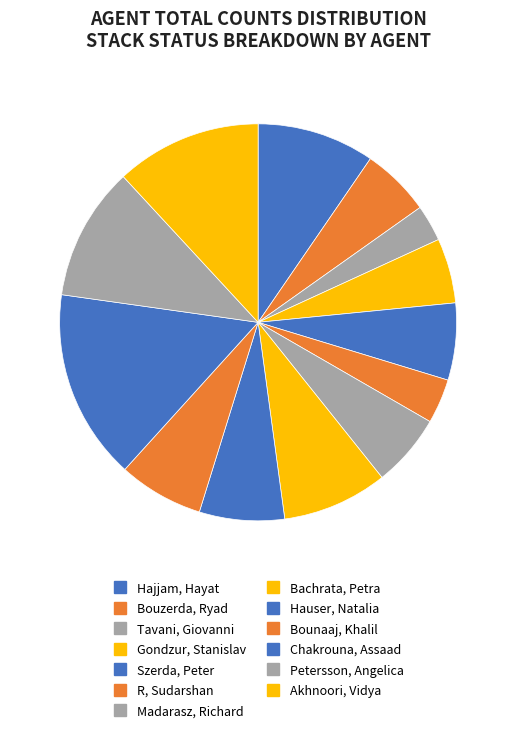

Which category has the biggest portion of the pie?

Chakrouna, Assaad